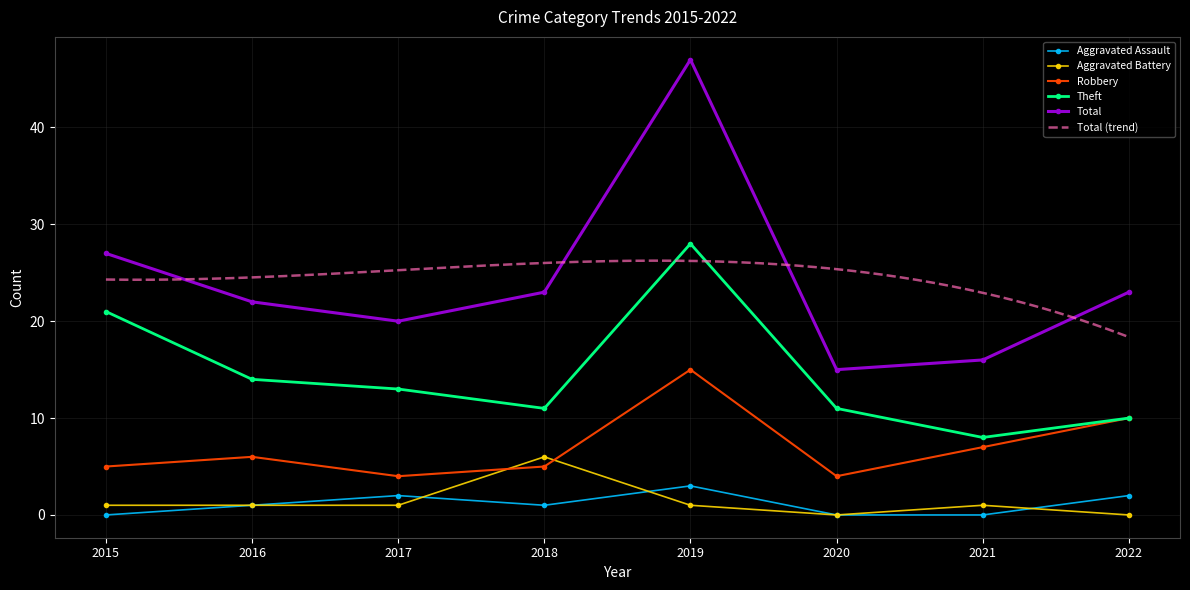

Rank the categories by Aggravated Assault value from highest to lowest.

2019, 2017, 2022, 2016, 2018, 2015, 2020, 2021